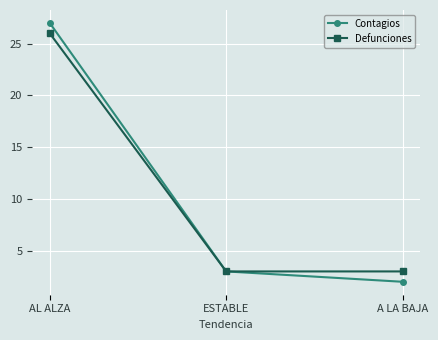

The value of Contagios at A LA BAJA is 1. True or false?

False